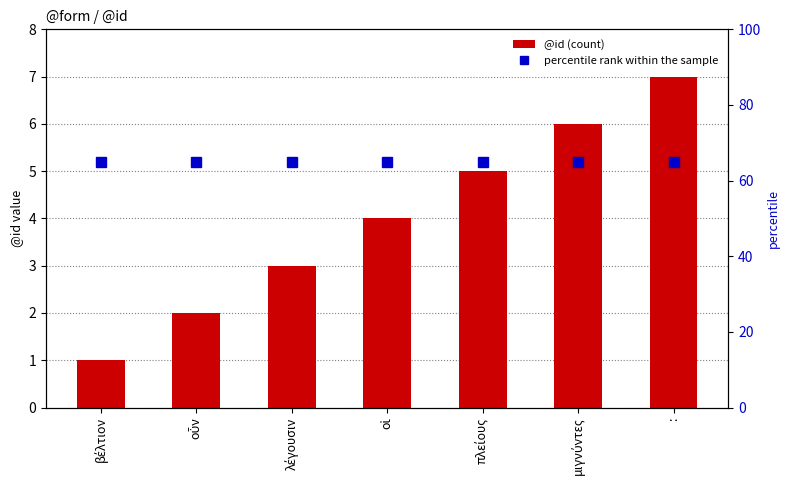

Where does the @id (count) series first go above 4?

πλείους